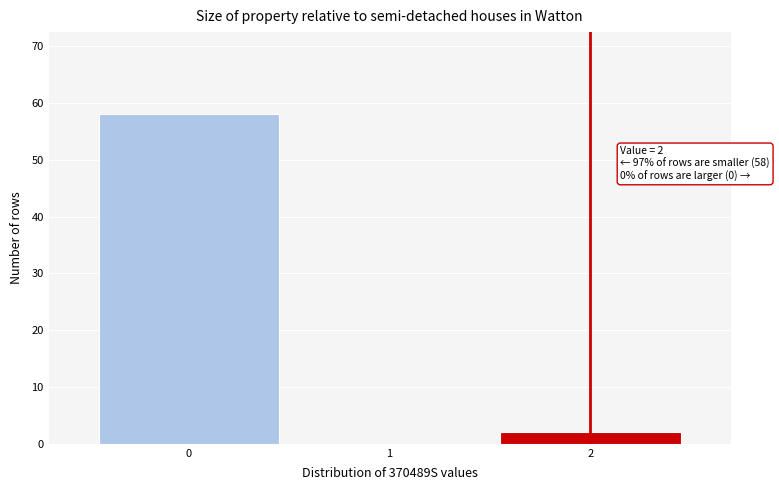

Reading right to left, extract all data points from this chart.

2=2	1=0	0=58